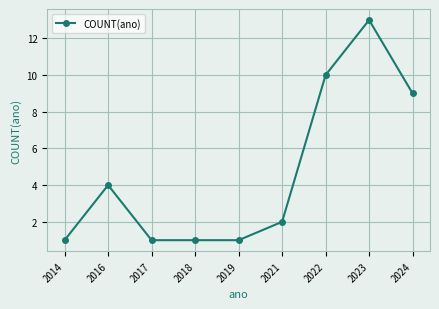

What is the value of the 6th point from the left?

2